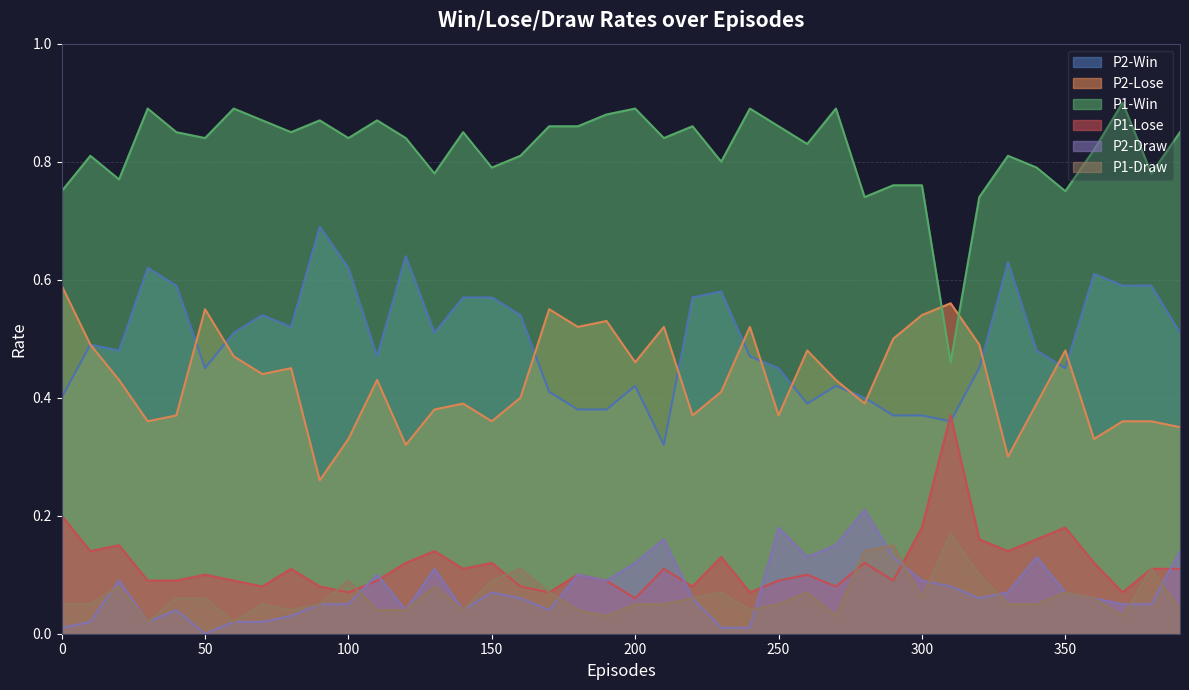

True or false: P1-Win has a value of 1.0 at 280.

False